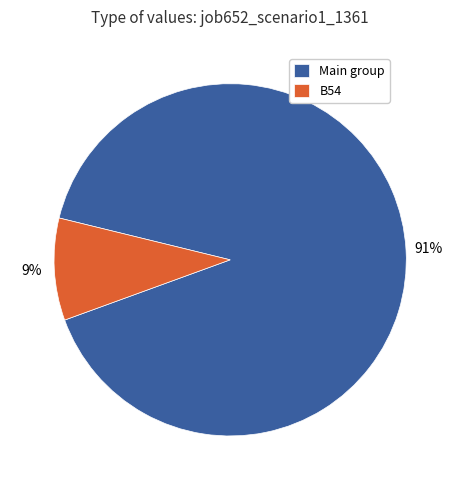

True or false: B54 accounts for 1% of the total.

False